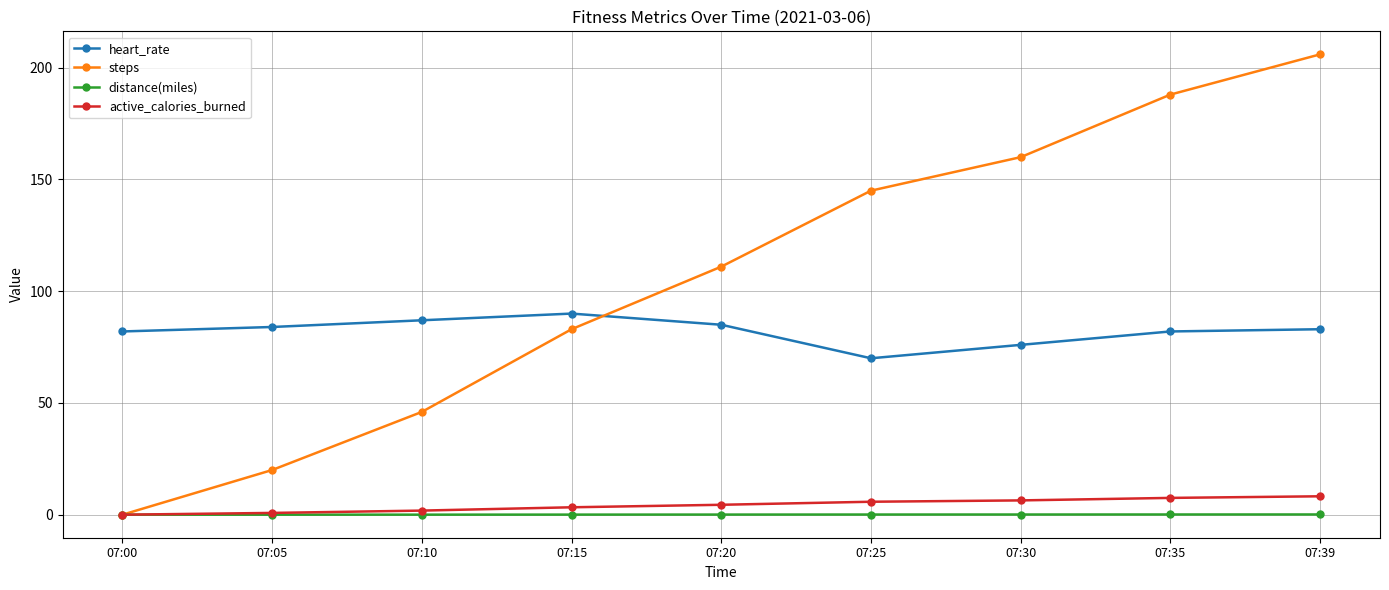

What is the total value across all series at 07:39?

297.3